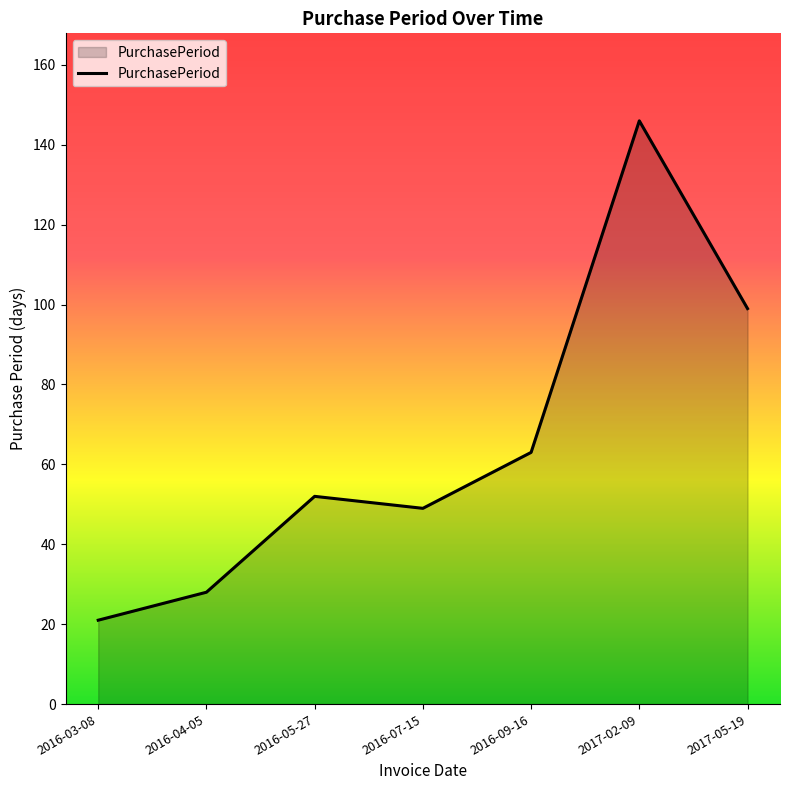

True or false: the data shows 28 at 2016-04-05.

True